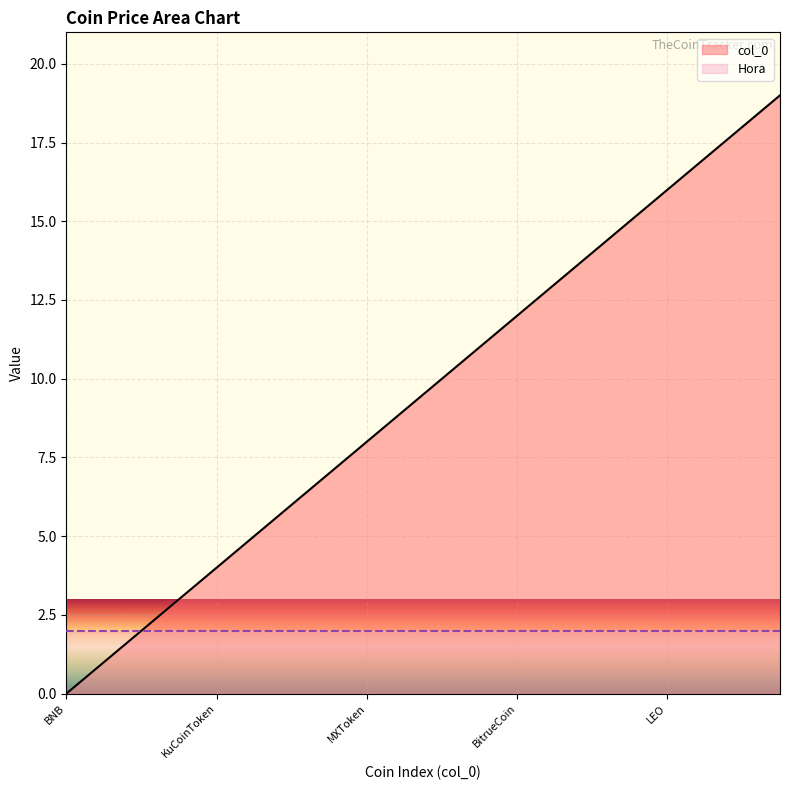

At which label does col_0 reach its minimum?

BNB